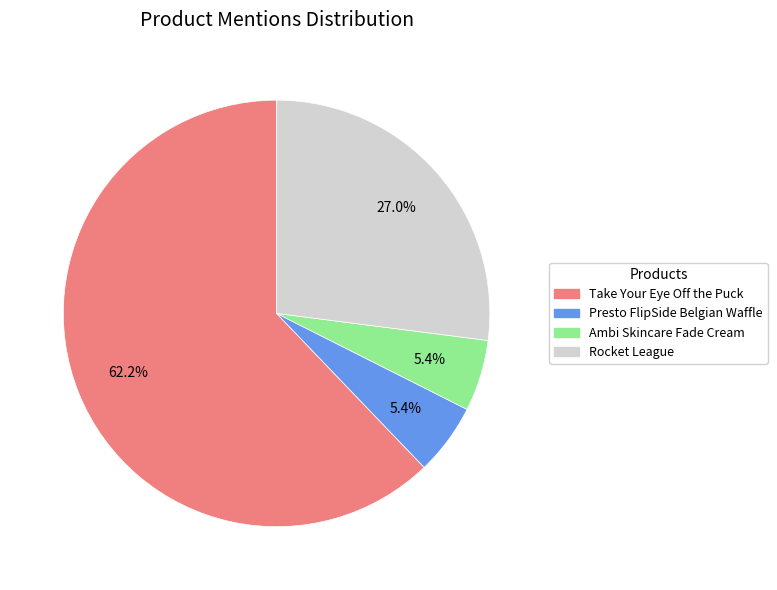

What portion of the pie excludes Rocket League?

73.0%